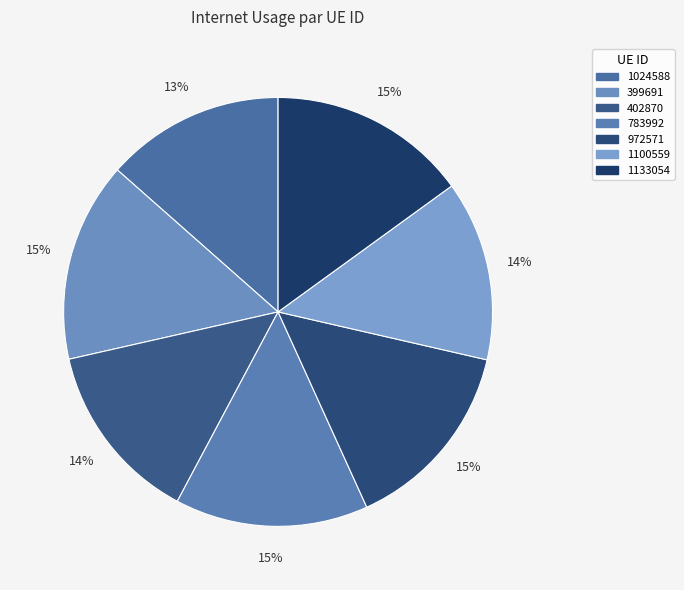

To the nearest percent, what is the combined percentage of 783992 and 402870?

28%